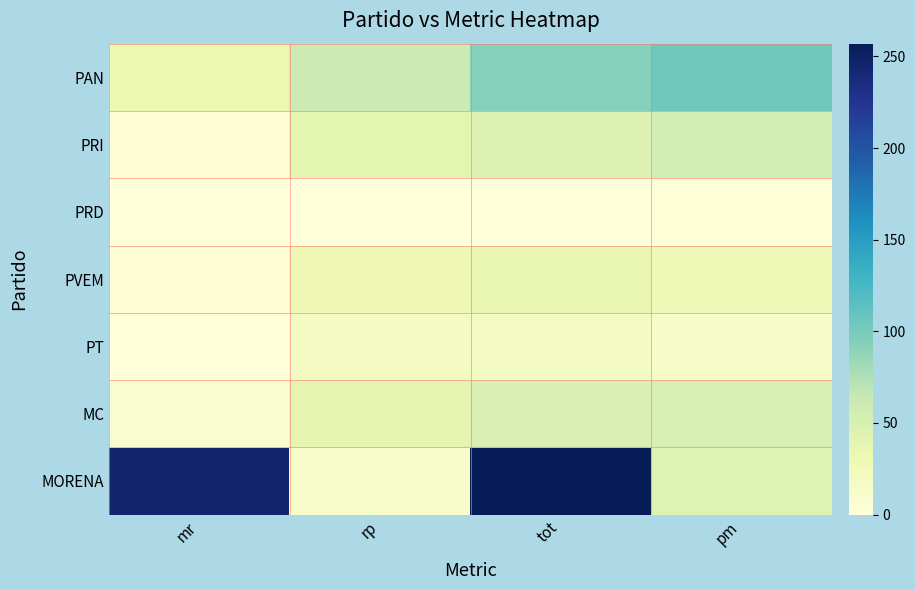

How many distinct data groups are displayed?

7